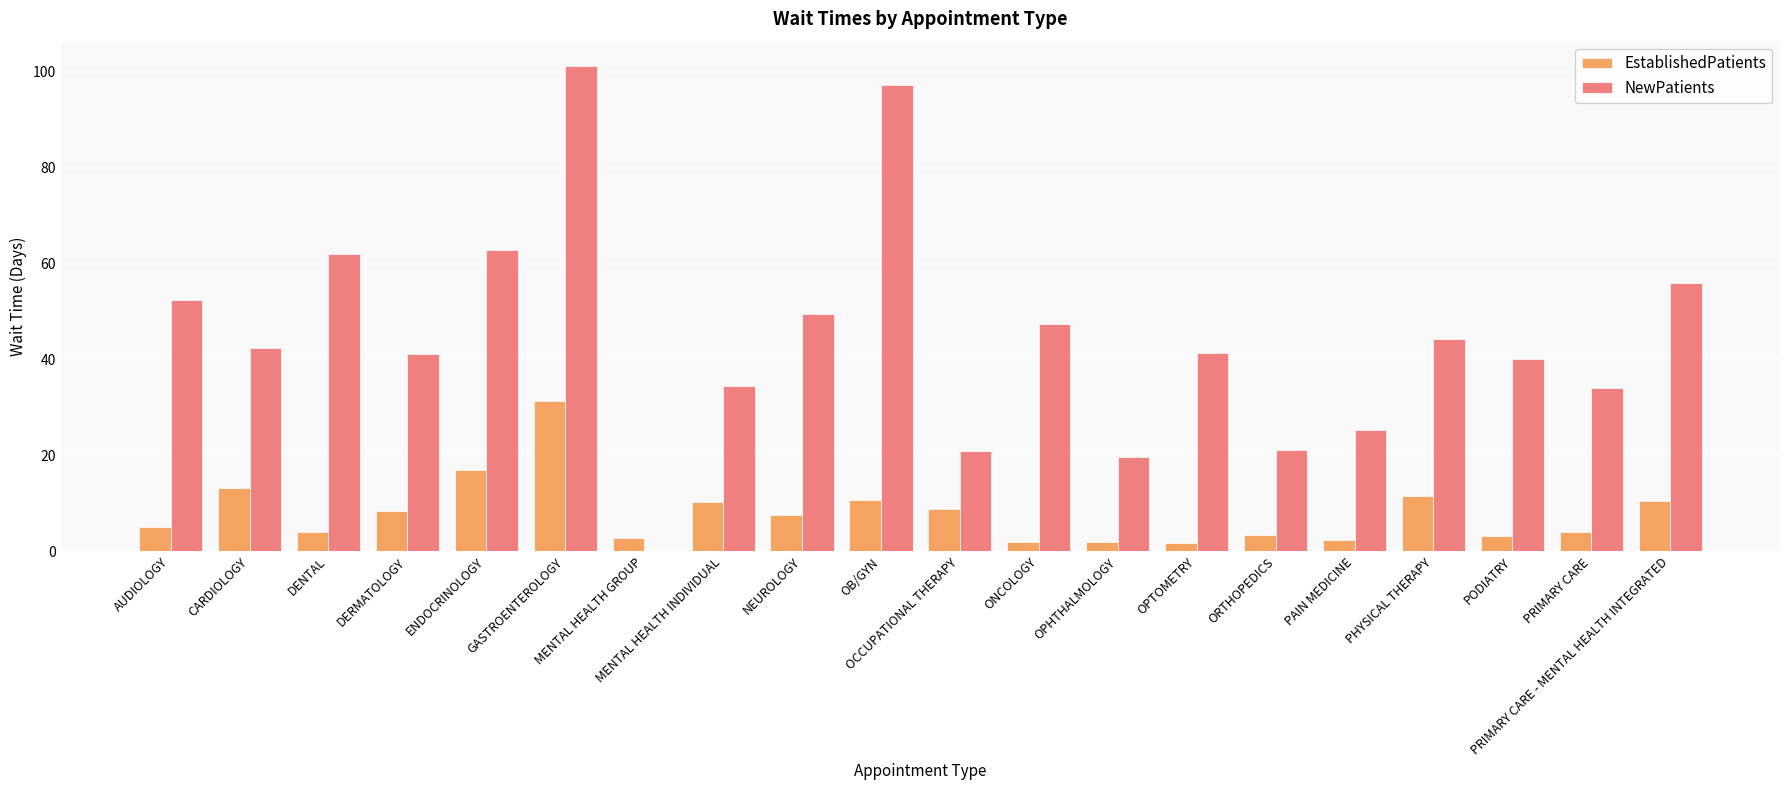

The NewPatients series shows 29.1 at OPHTHALMOLOGY. True or false?

False